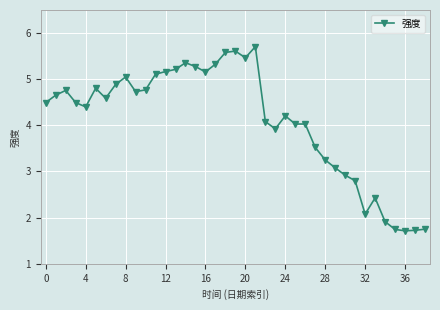

True or false: there are more than 1 points higher than both neighbors.

True